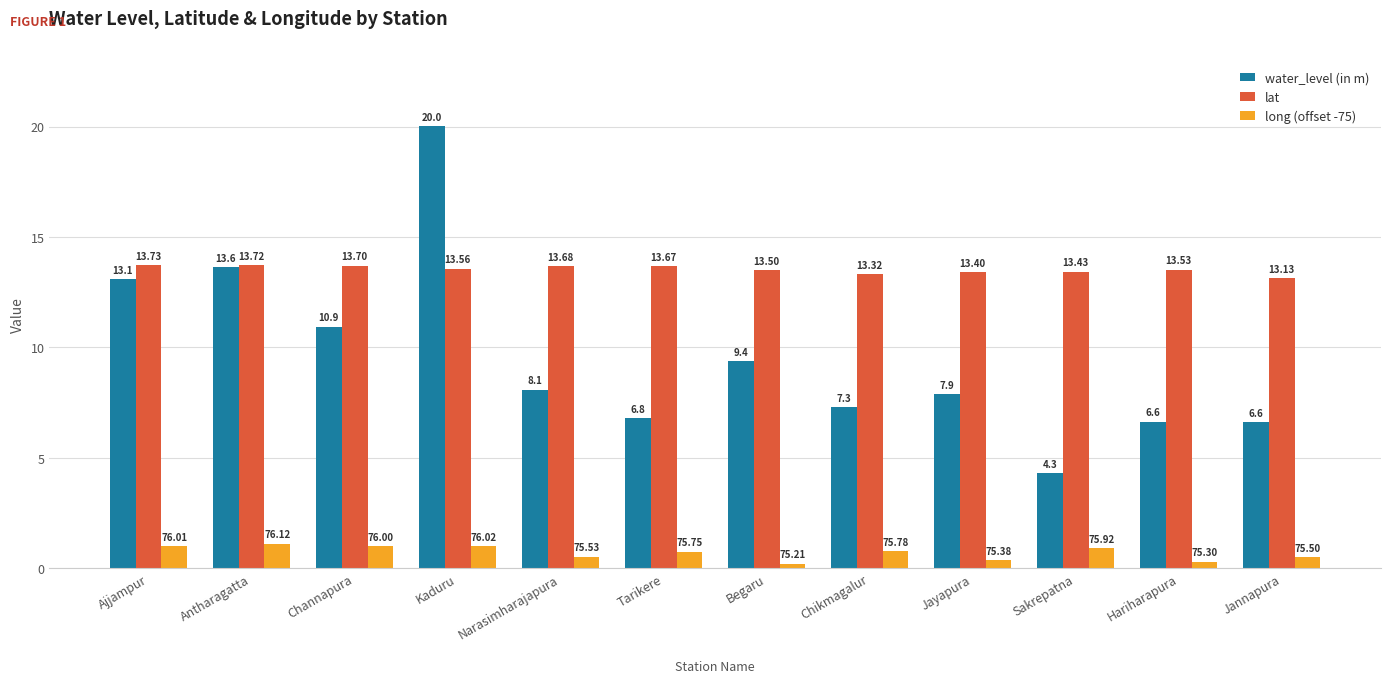

What is the difference between the highest and lowest values at Kaduru?

19.0